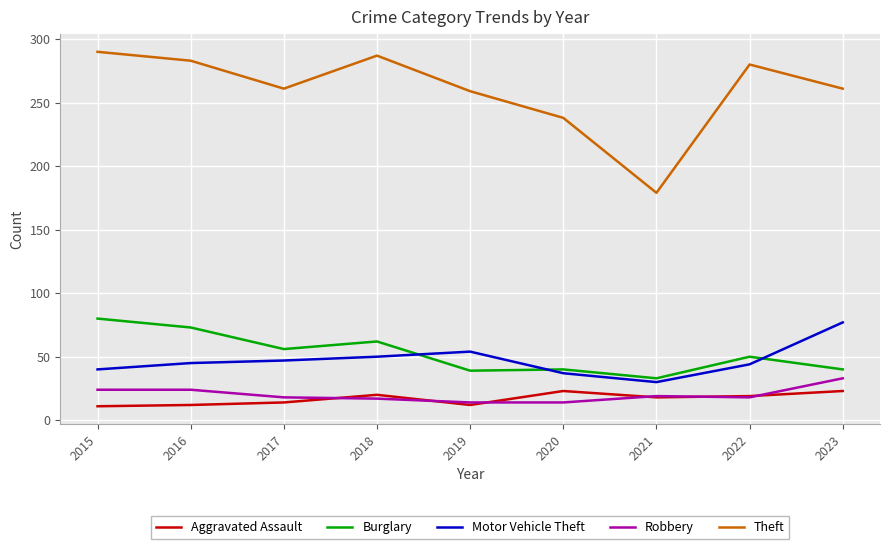

Where is Theft nearest to the value 234?

2020